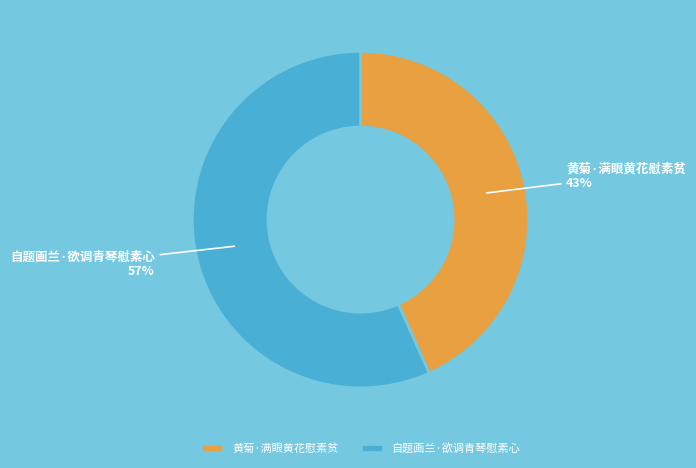

Is the sum of 自题画兰·欲调青琴慰素心 and 黄菊·满眼黄花慰素贫 greater than half?

Yes